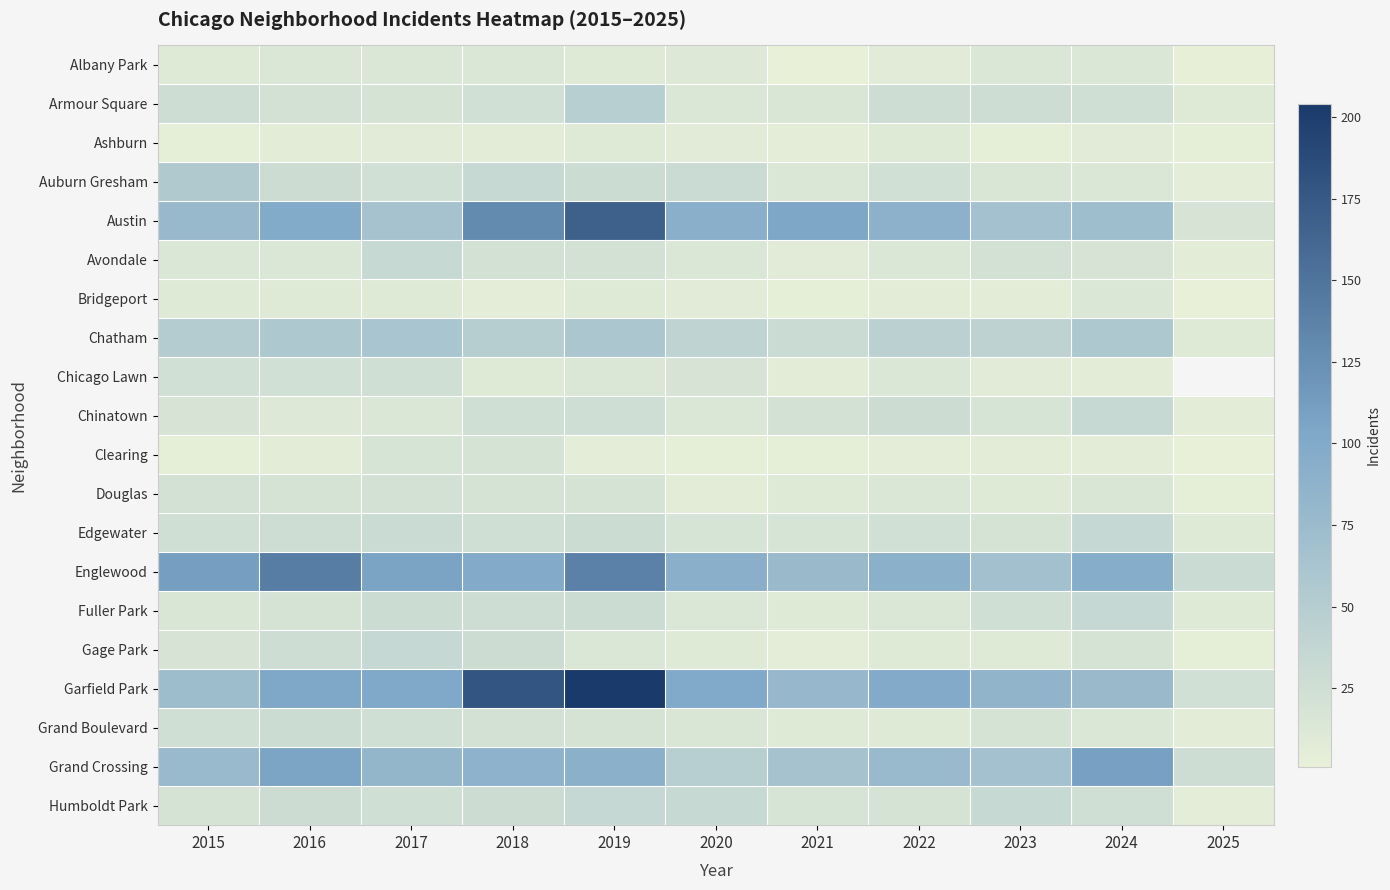

At which category does the chart reach its minimum across all series?

2021